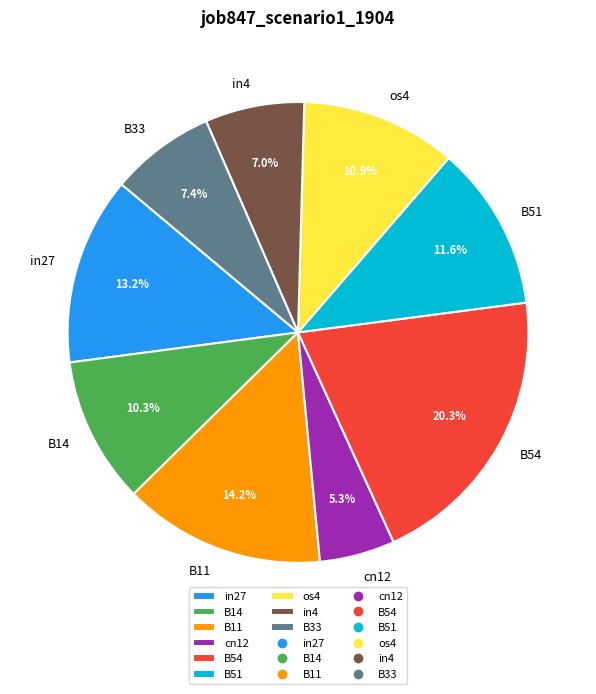

Between os4 and B11, which is larger?

B11